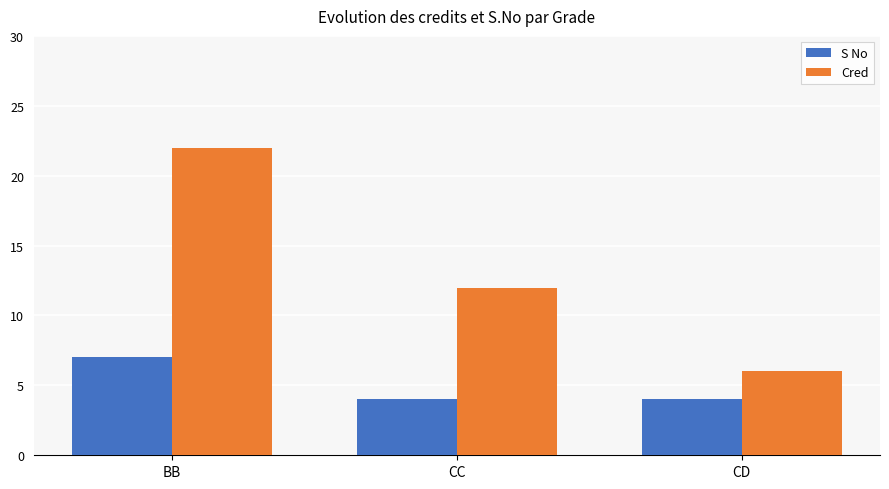

What are all the series names shown in the legend?

S No, Cred